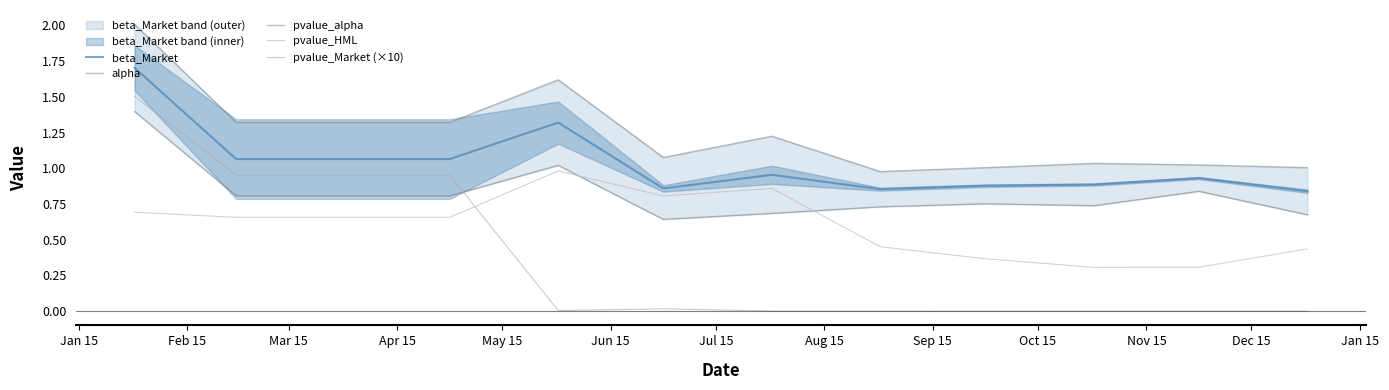

At how many categories does at least one series exceed 0?

12